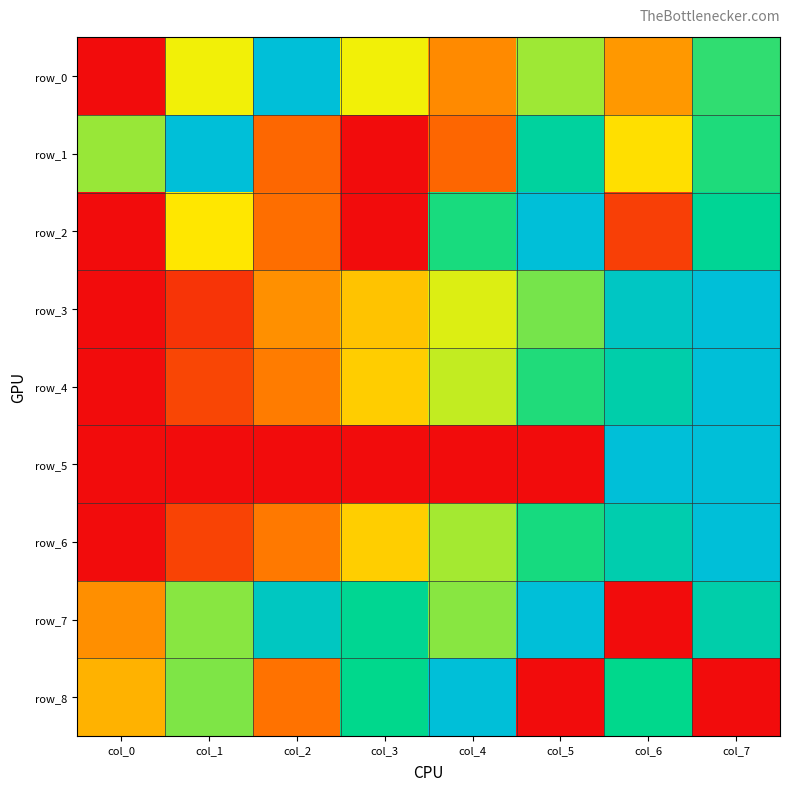

Count the number of categories in the chart.

8